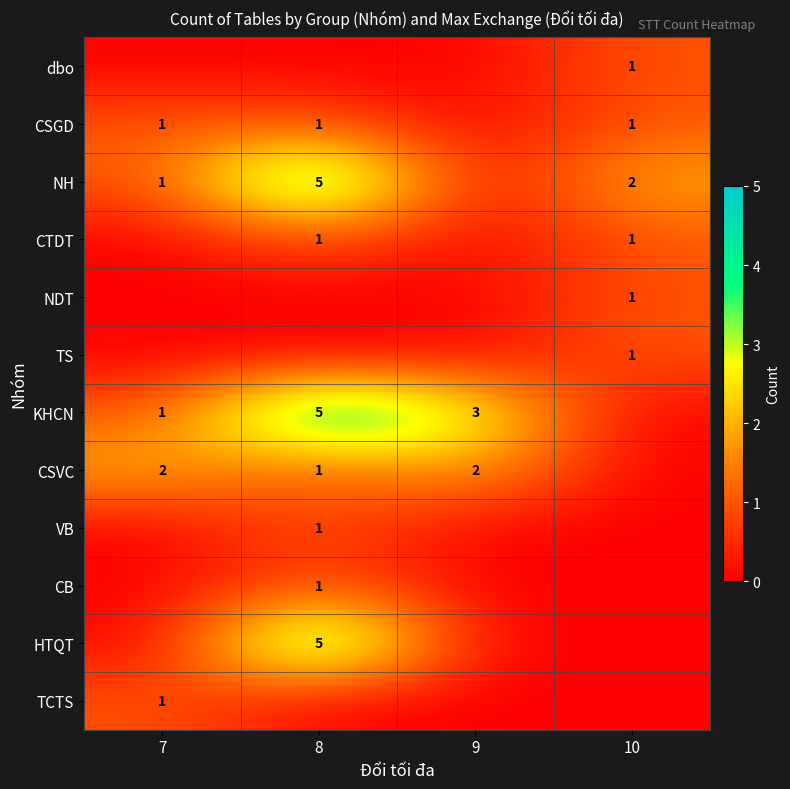

Is the value of CTDT at 10 greater than the value of NH at 10?

No